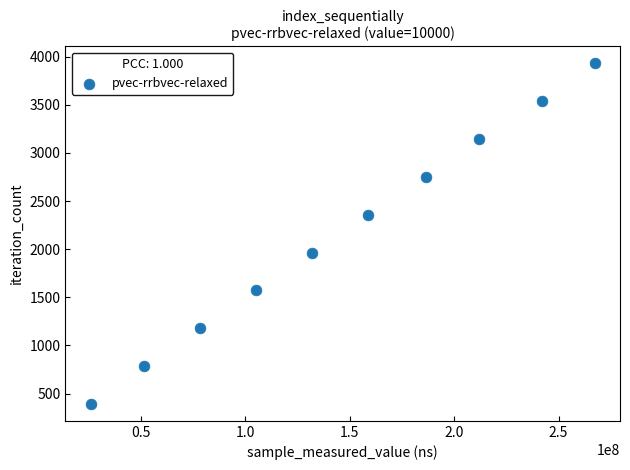

What is the range of Y values (max minus min)?

3537